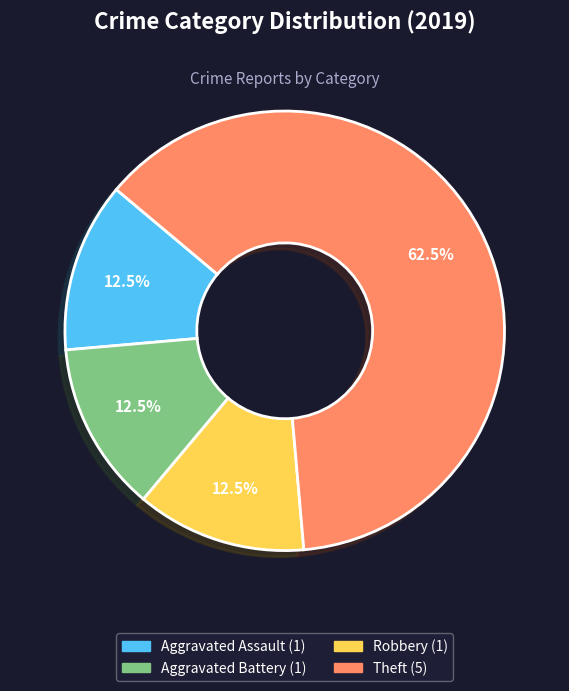

To the nearest percent, what is the difference between the largest and smallest slice percentages?

50%